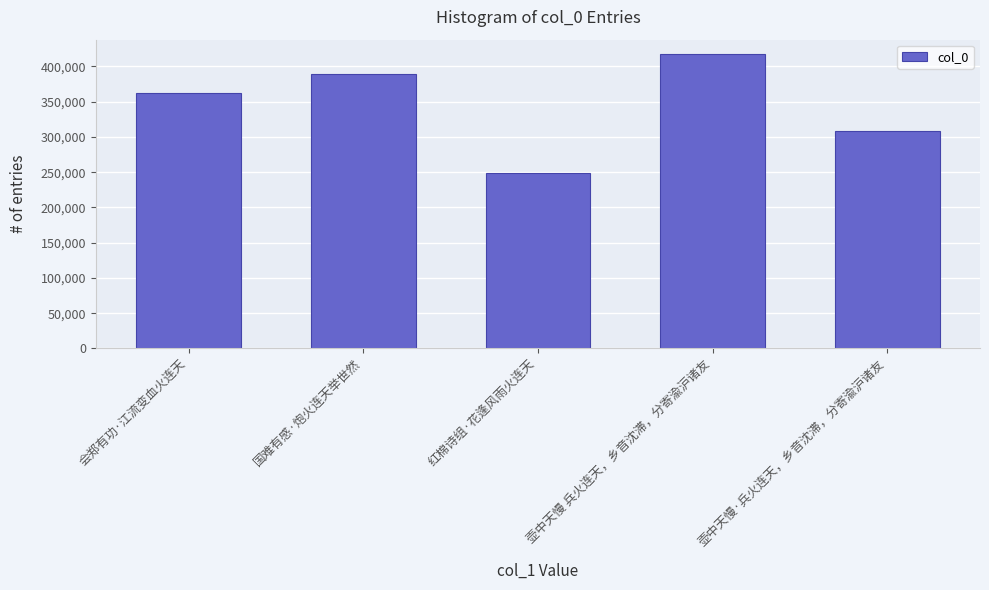

Count the number of data series in this chart.

1